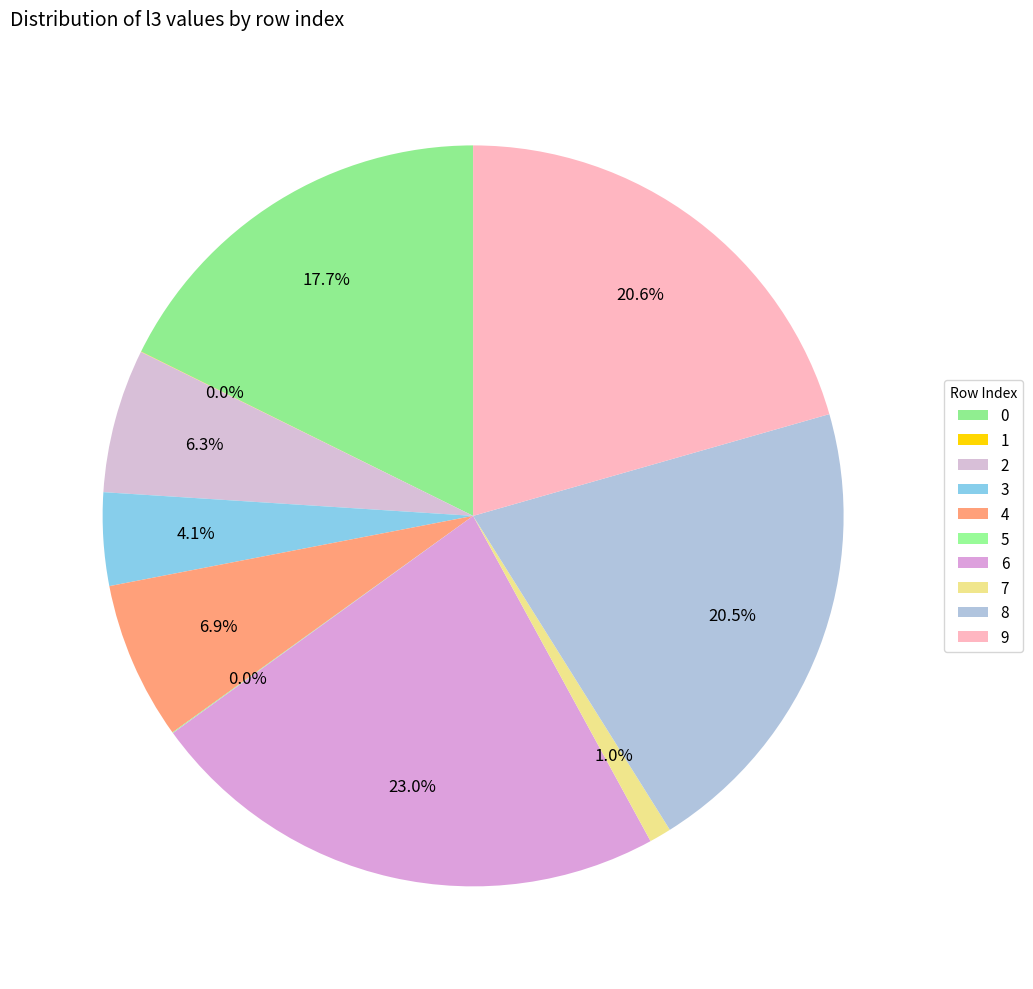

Does 9 represent more than half of the total?

No